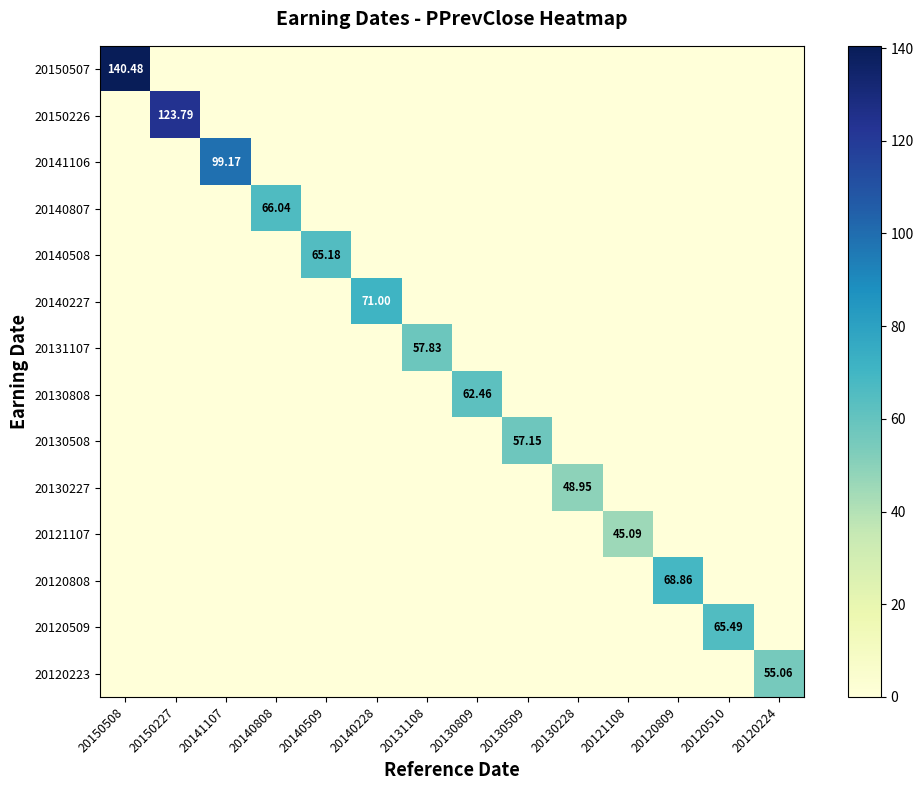

List the series in order of their peak value, highest first.

20150507, 20150226, 20141106, 20140227, 20120808, 20140807, 20120509, 20140508, 20130808, 20131107, 20130508, 20120223, 20130227, 20121107